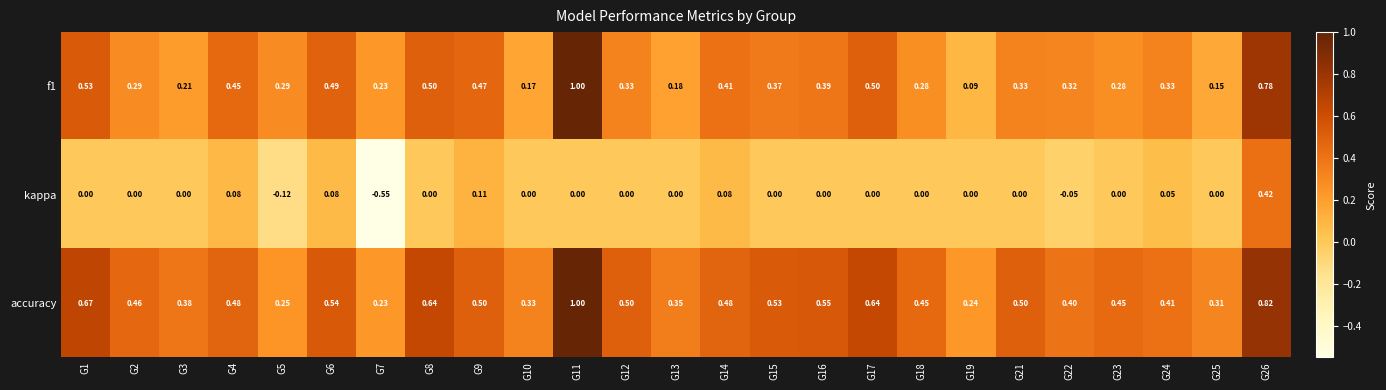

Is the value of accuracy at G6 greater than the value of f1 at G9?

Yes